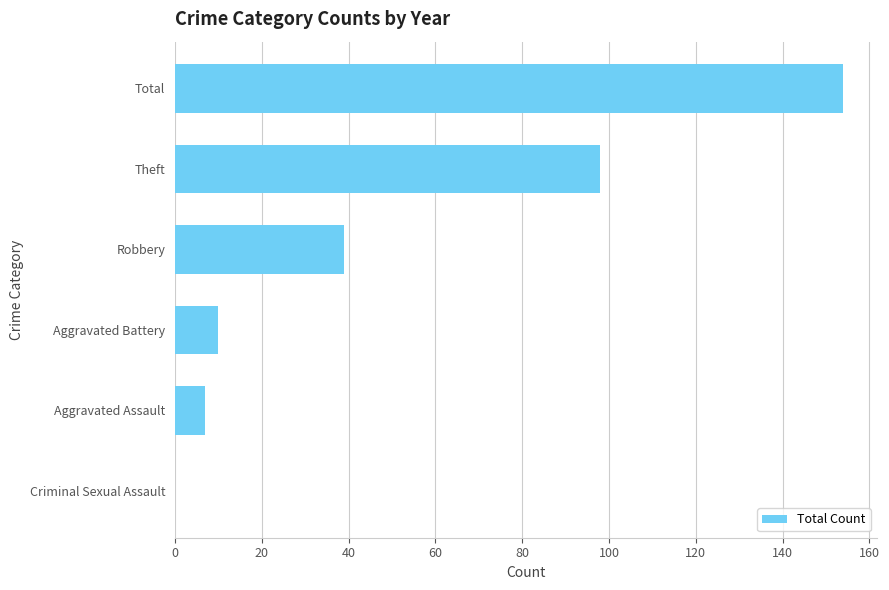

Approximately how many times larger is the value at Theft compared to Aggravated Battery?

9.8